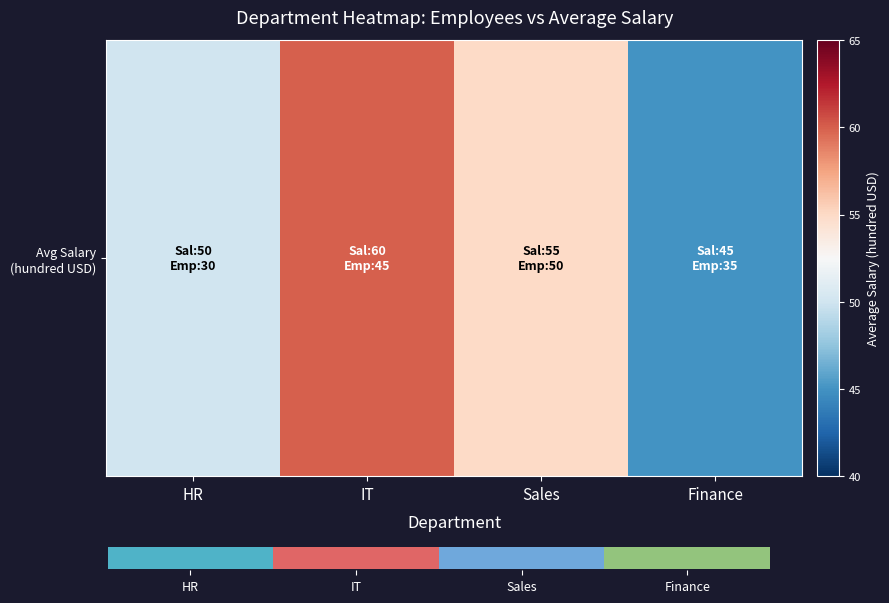

What is the difference between the values at IT and Sales?

5